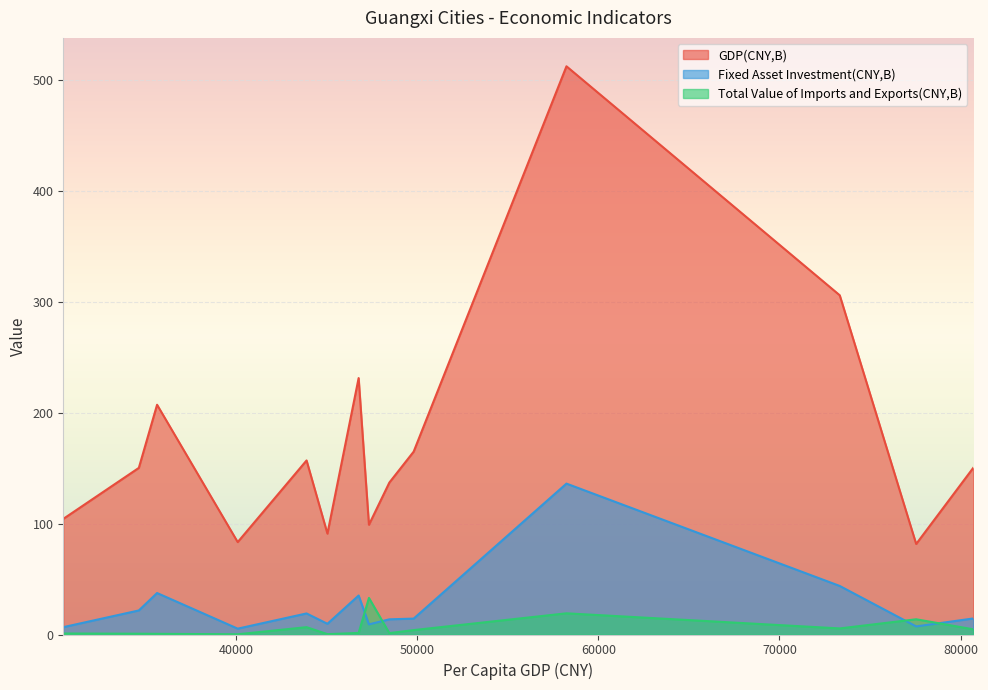

Between Guilin and Hezhou, which is larger?

Guilin